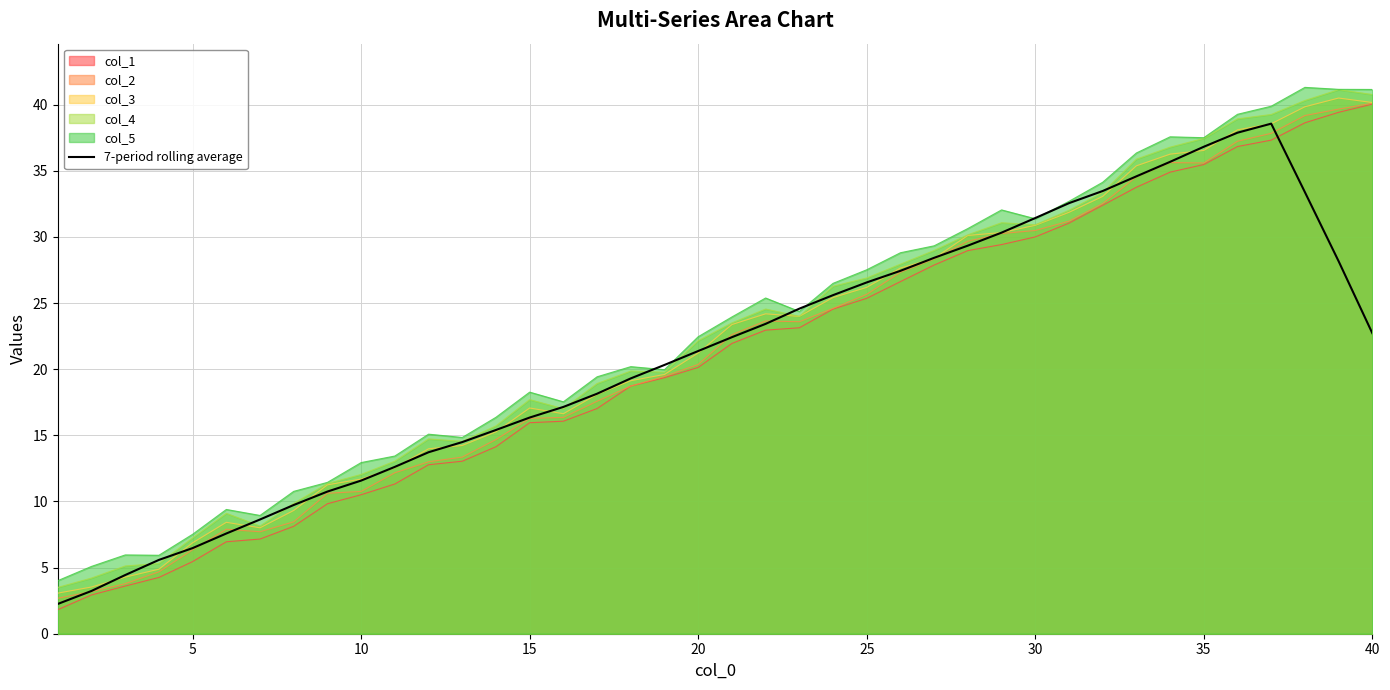

What is the highest value of the col_4 series?

41.1